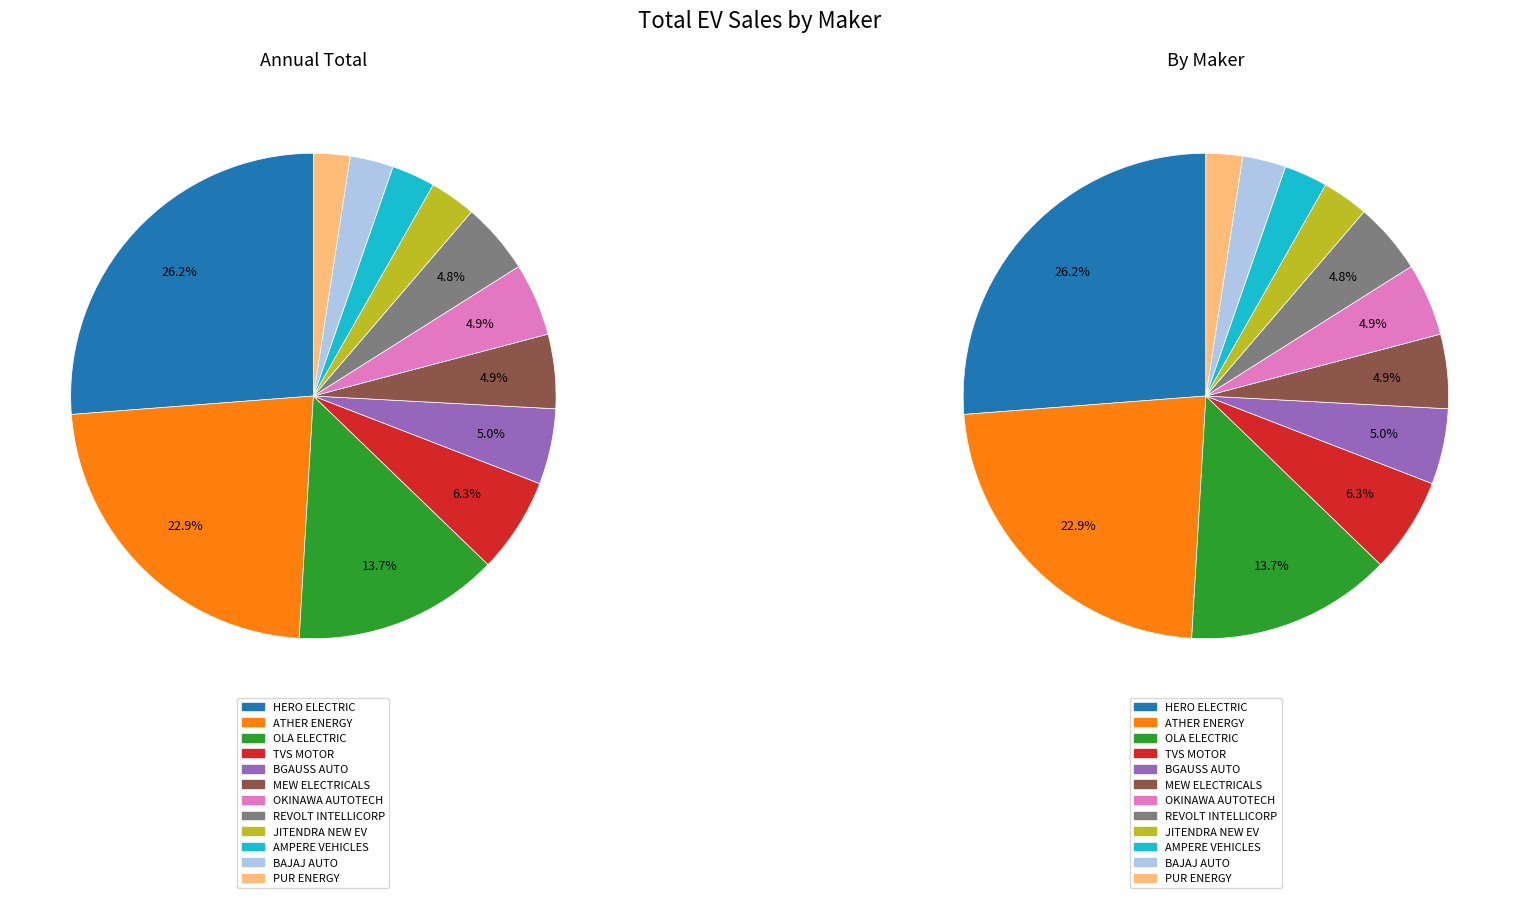

How many segments does this pie chart have?

12